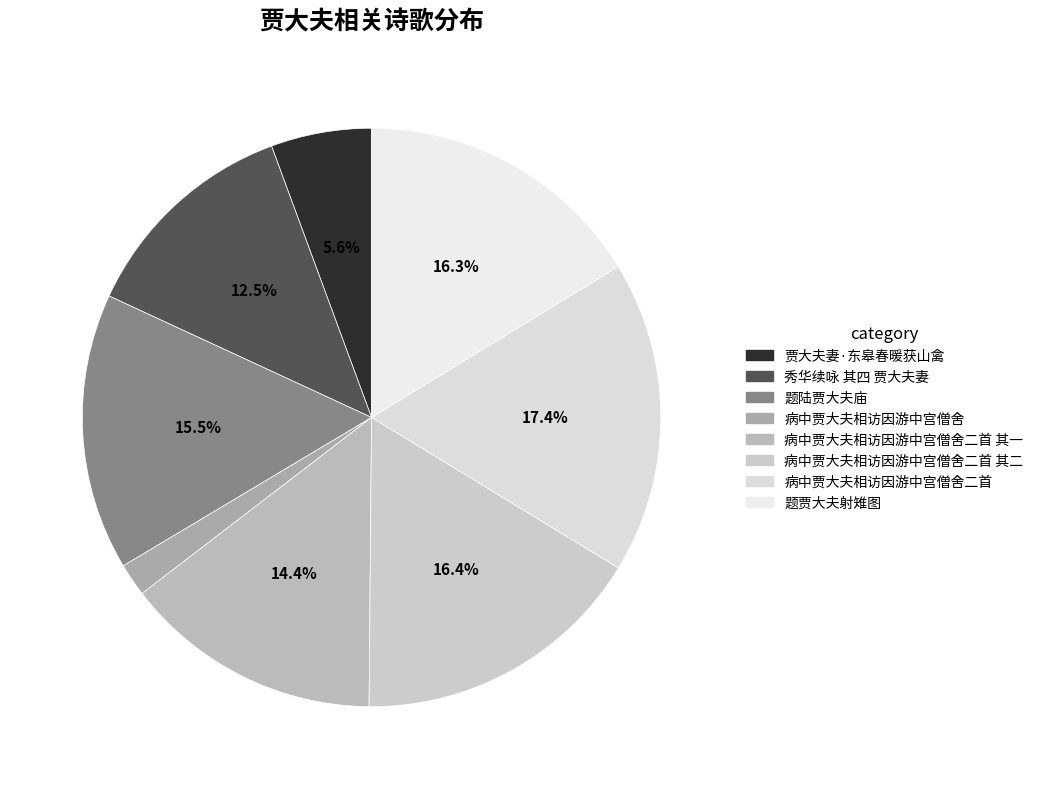

Do 题贾大夫射雉图 and 病中贾大夫相访因游中宫僧舍 together represent more than half of the pie?

No